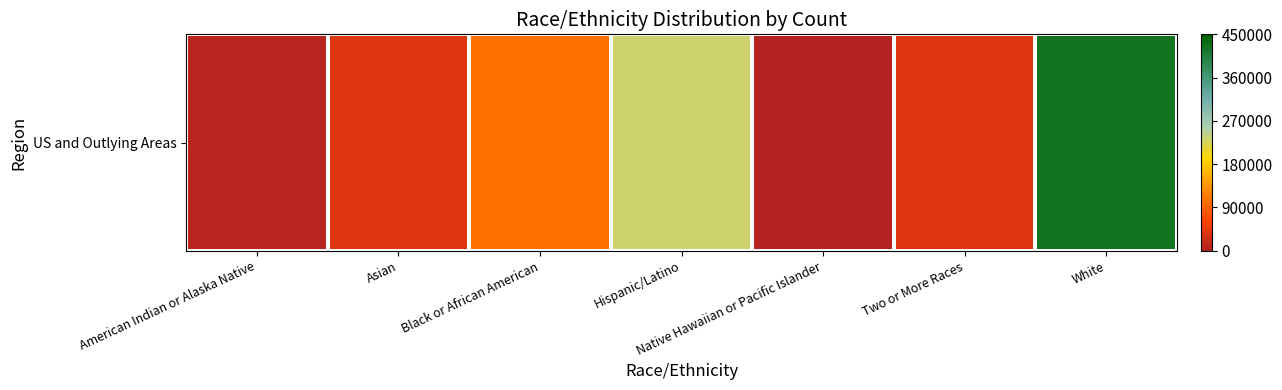

The value at Black or African American is 104046. True or false?

True